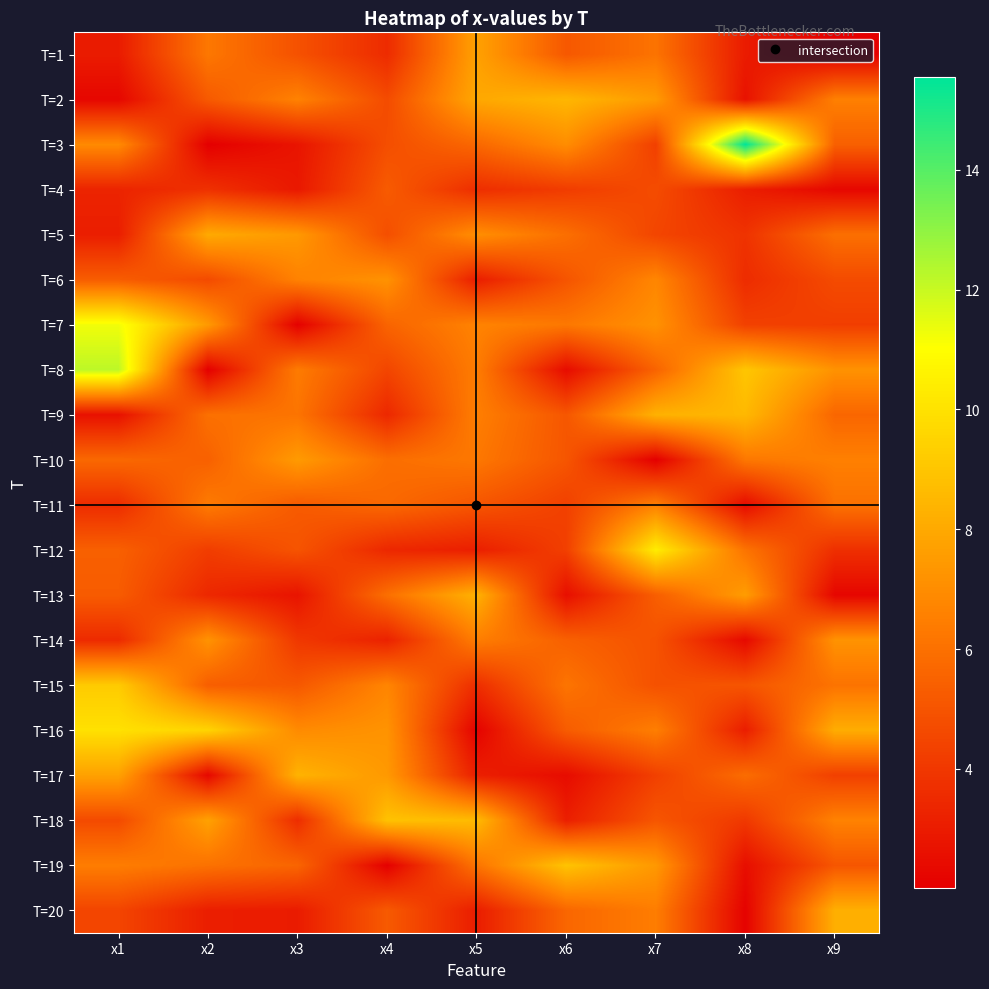

Which label corresponds to the smallest value in the chart?

x7